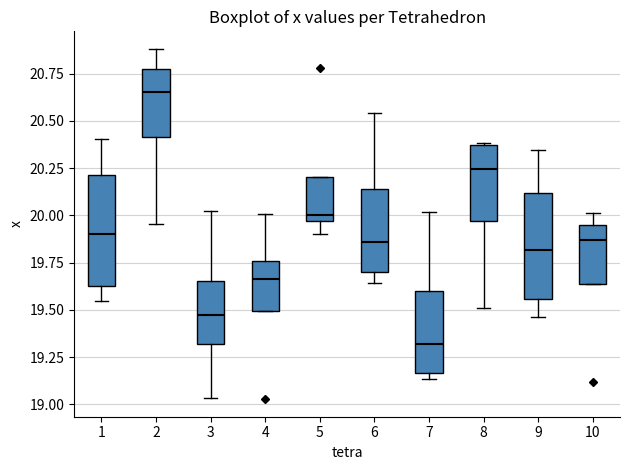

Where is the upper edge of the box at x = 10 on the y-axis? The values are not printed on the chart, so give them approximately, as read against the axis.

19.95